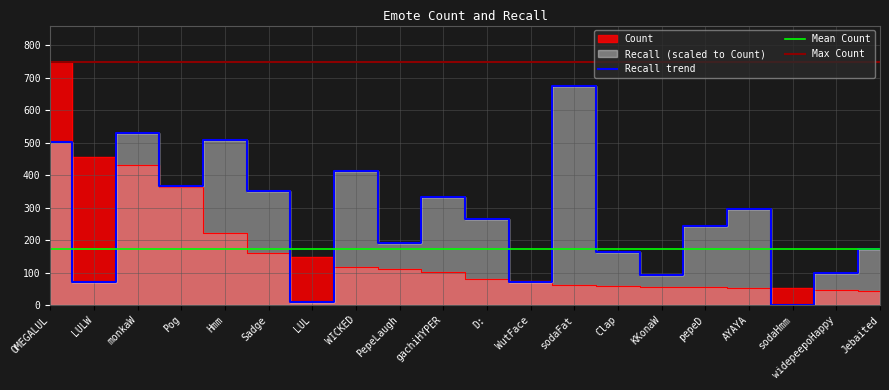

What is the average value of the Recall series?

268.1